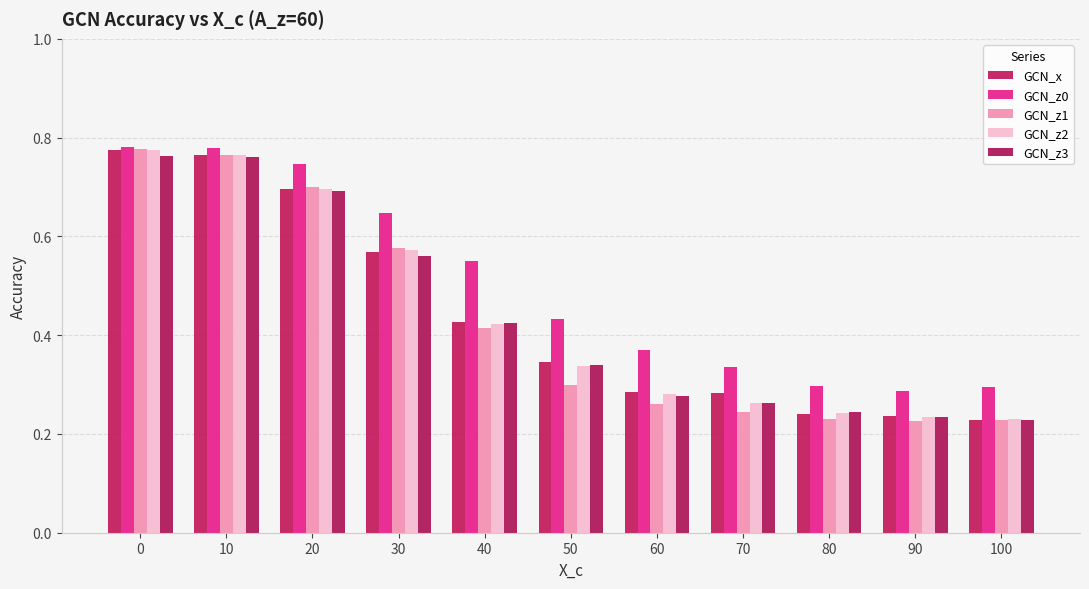

Reading left to right, list all the values displayed in this chart.

GCN_x: 0=0.8	10=0.8	20=0.7	30=0.6	40=0.4	50=0.3	60=0.3	70=0.3	80=0.2	90=0.2	100=0.2
GCN_z0: 0=0.8	10=0.8	20=0.7	30=0.6	40=0.6	50=0.4	60=0.4	70=0.3	80=0.3	90=0.3	100=0.3
GCN_z1: 0=0.8	10=0.8	20=0.7	30=0.6	40=0.4	50=0.3	60=0.3	70=0.2	80=0.2	90=0.2	100=0.2
GCN_z2: 0=0.8	10=0.8	20=0.7	30=0.6	40=0.4	50=0.3	60=0.3	70=0.3	80=0.2	90=0.2	100=0.2
GCN_z3: 0=0.8	10=0.8	20=0.7	30=0.6	40=0.4	50=0.3	60=0.3	70=0.3	80=0.2	90=0.2	100=0.2